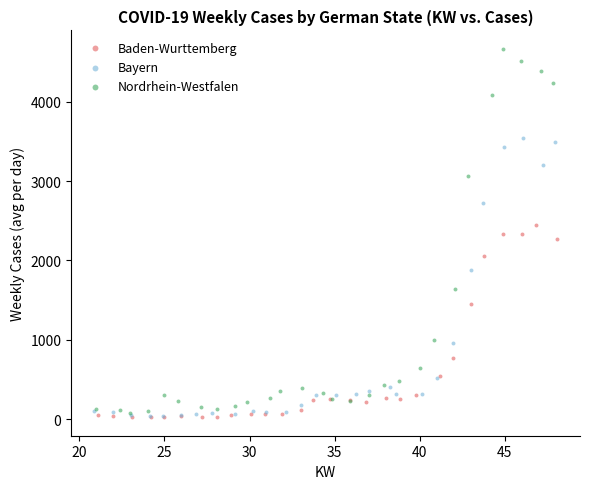

Which series contains the highest Y value?

Nordrhein-Westfalen